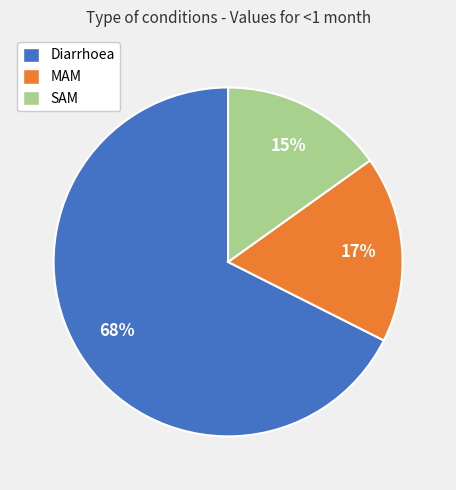

Which slice is the largest?

Diarrhoea